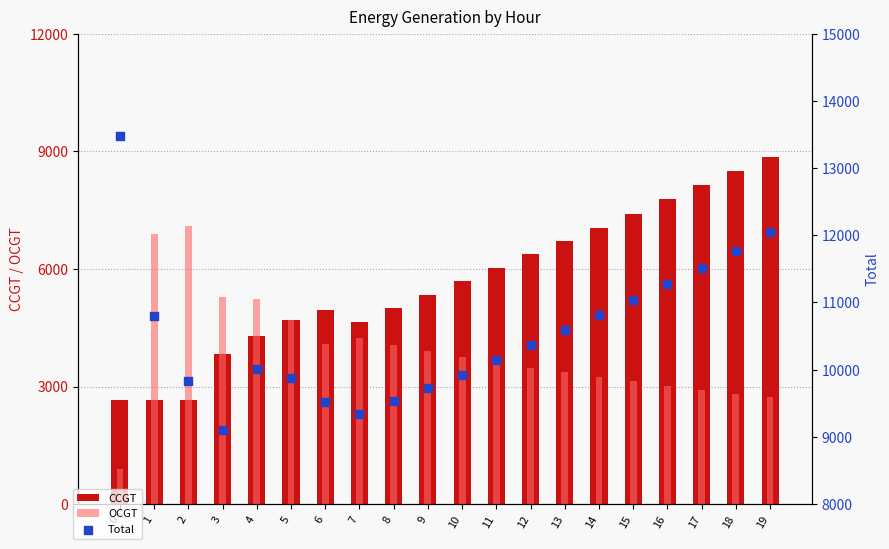

At which category is the sum across all series the highest?

19